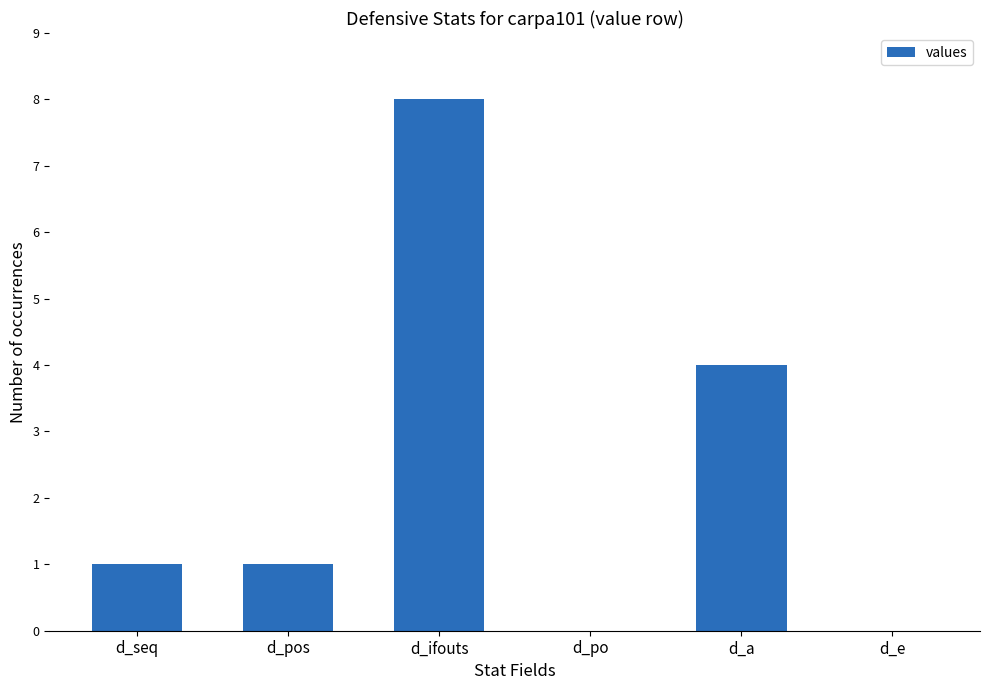

What is the sum of all values?

14